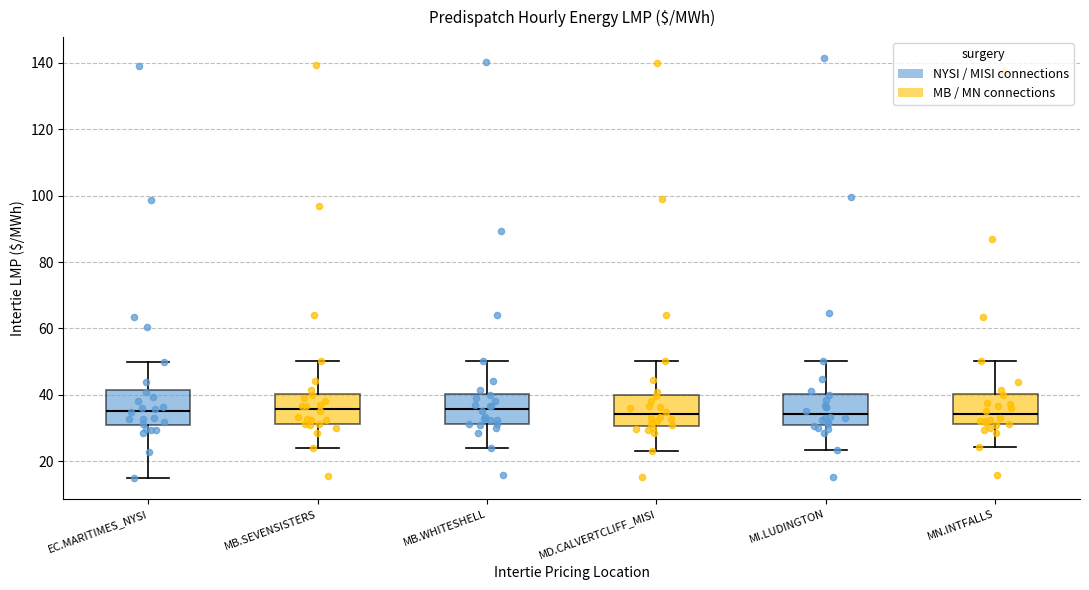

Reading left to right, read every box against the y-axis: the position of its median line, the range the box covers, and the ends of its whiskers. The values are not printed on the chart, so give them approximately, as read against the axis.

EC.MARITIMES_NYSI: median 36, box 30 to 42, whiskers 14 to 50
MB.SEVENSISTERS: median 36, box 32 to 40, whiskers 24 to 50
MB.WHITESHELL: median 36, box 32 to 40, whiskers 24 to 50
MD.CALVERTCLIFF_MISI: median 34, box 30 to 40, whiskers 24 to 50
MI.LUDINGTON: median 34, box 30 to 40, whiskers 24 to 50
MN.INTFALLS: median 34, box 32 to 40, whiskers 24 to 50